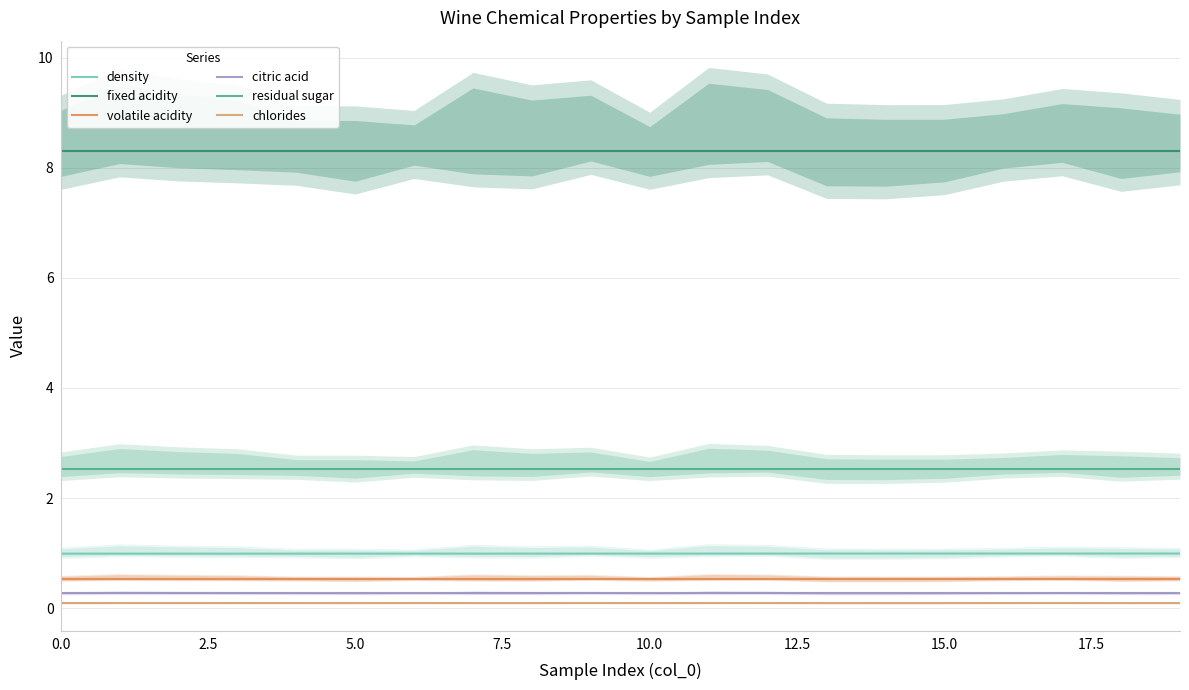

What is the total value across all series at 2.5?

12.7